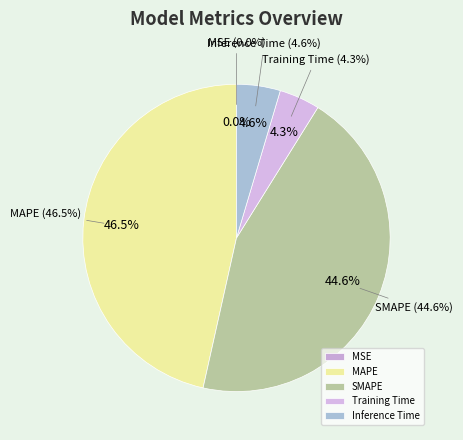

Is there a majority slice in this chart?

No